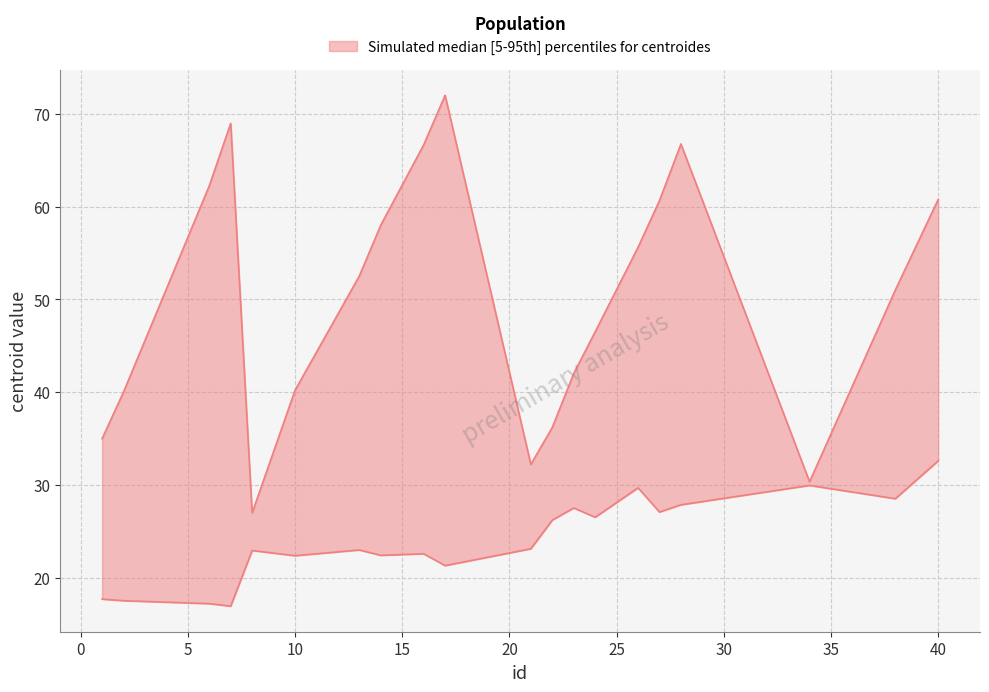

True or false: centroides_y and centroides_x cross at least once.

False